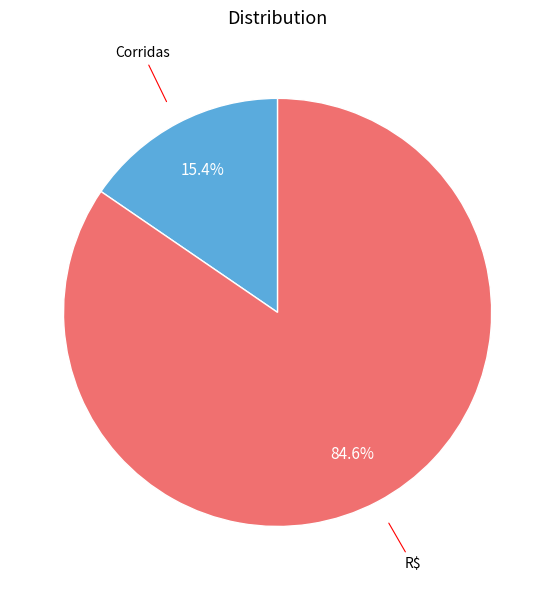

To the nearest percent, what is the difference between the Corridas and R$ slice percentages?

69%